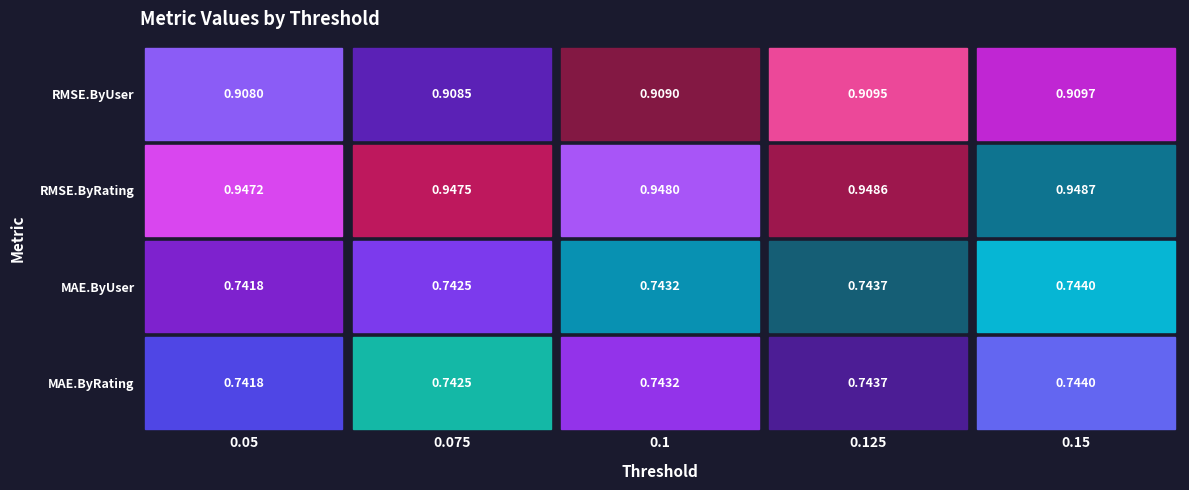

Reading left to right, list all the values displayed in this chart.

RMSE.ByUser: 0.9	0.9	0.9	0.9	0.9
RMSE.ByRating: 0.9	0.9	0.9	0.9	0.9
MAE.ByUser: 0.7	0.7	0.7	0.7	0.7
MAE.ByRating: 0.7	0.7	0.7	0.7	0.7